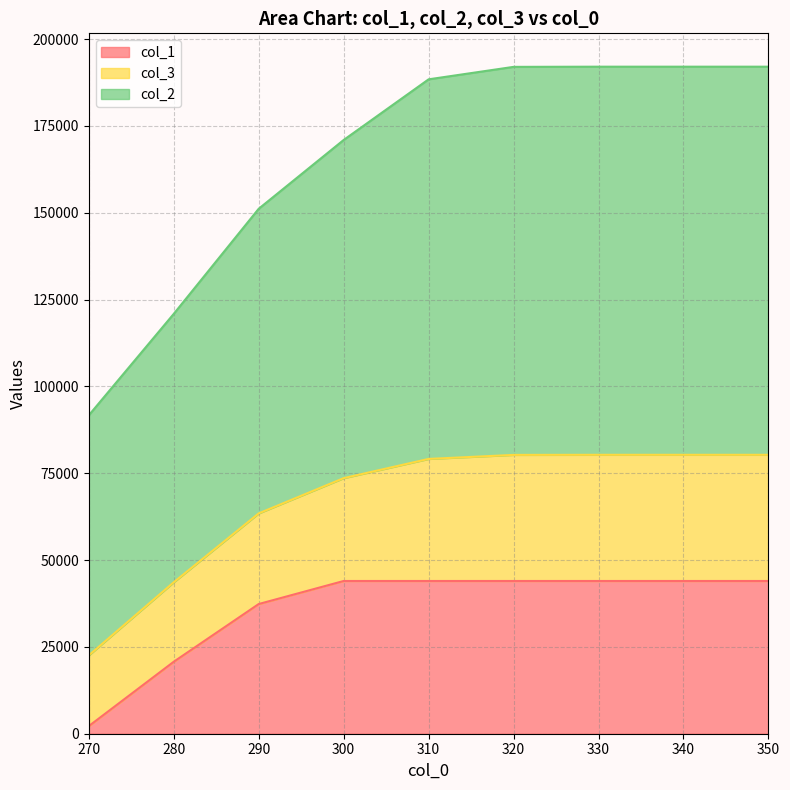

The col_2 series shows 254224 at 320. True or false?

False